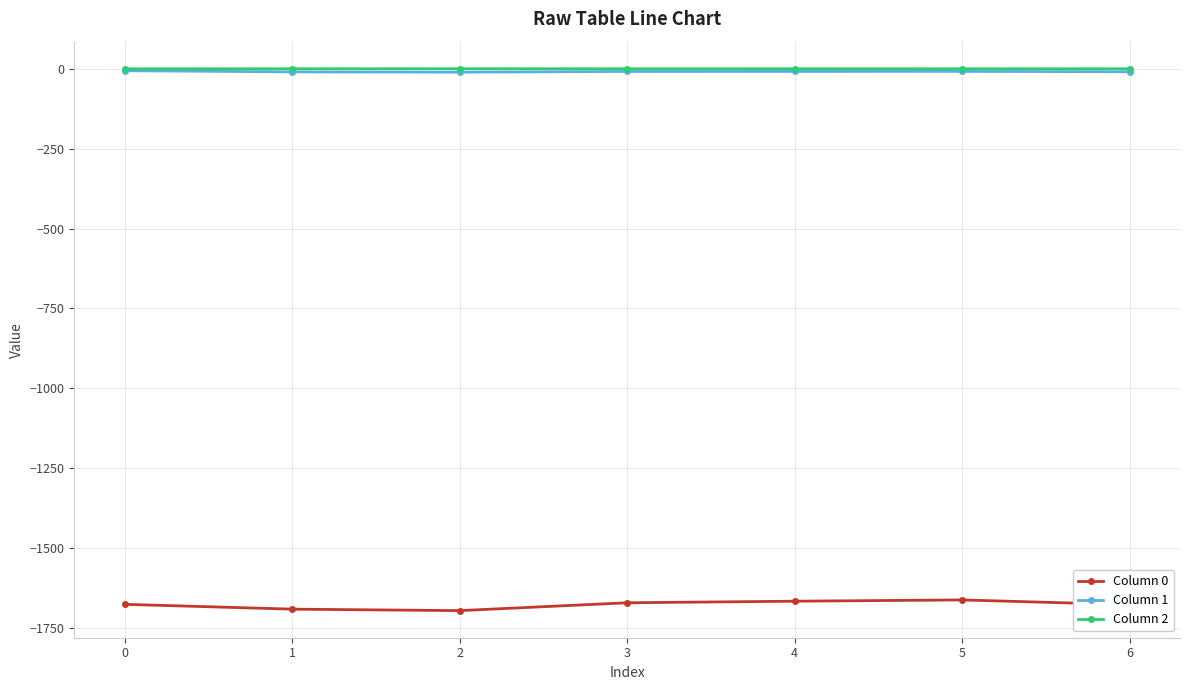

True or false: Column 0 and Column 1 intersect in this chart.

False